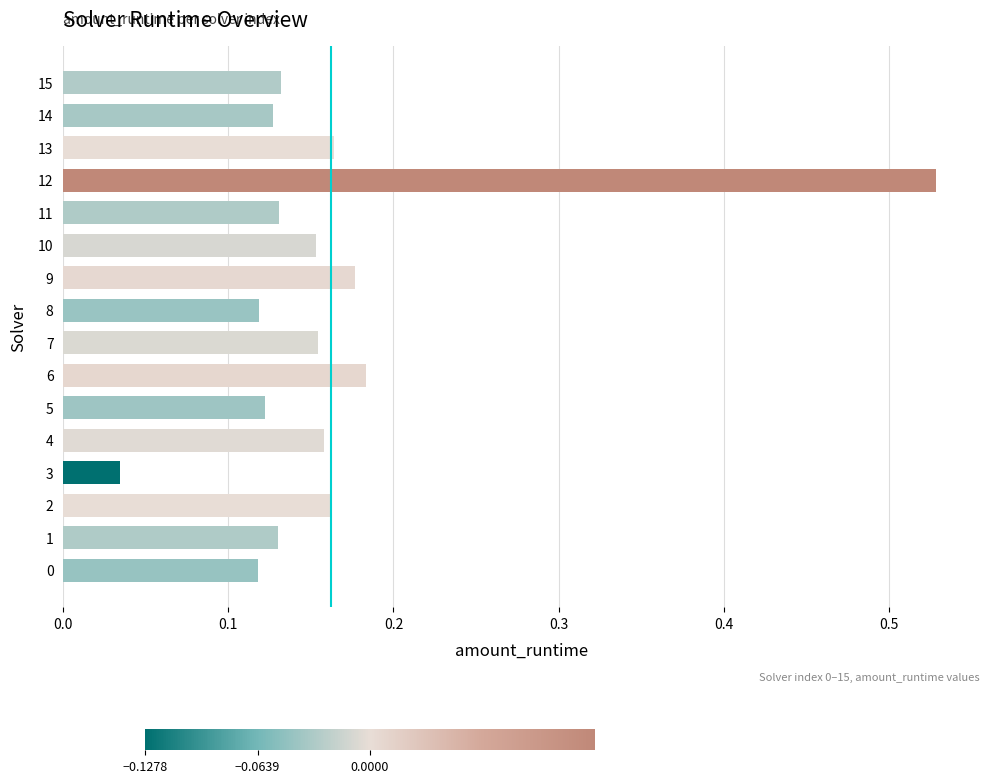

What is the sum of all values?

2.6